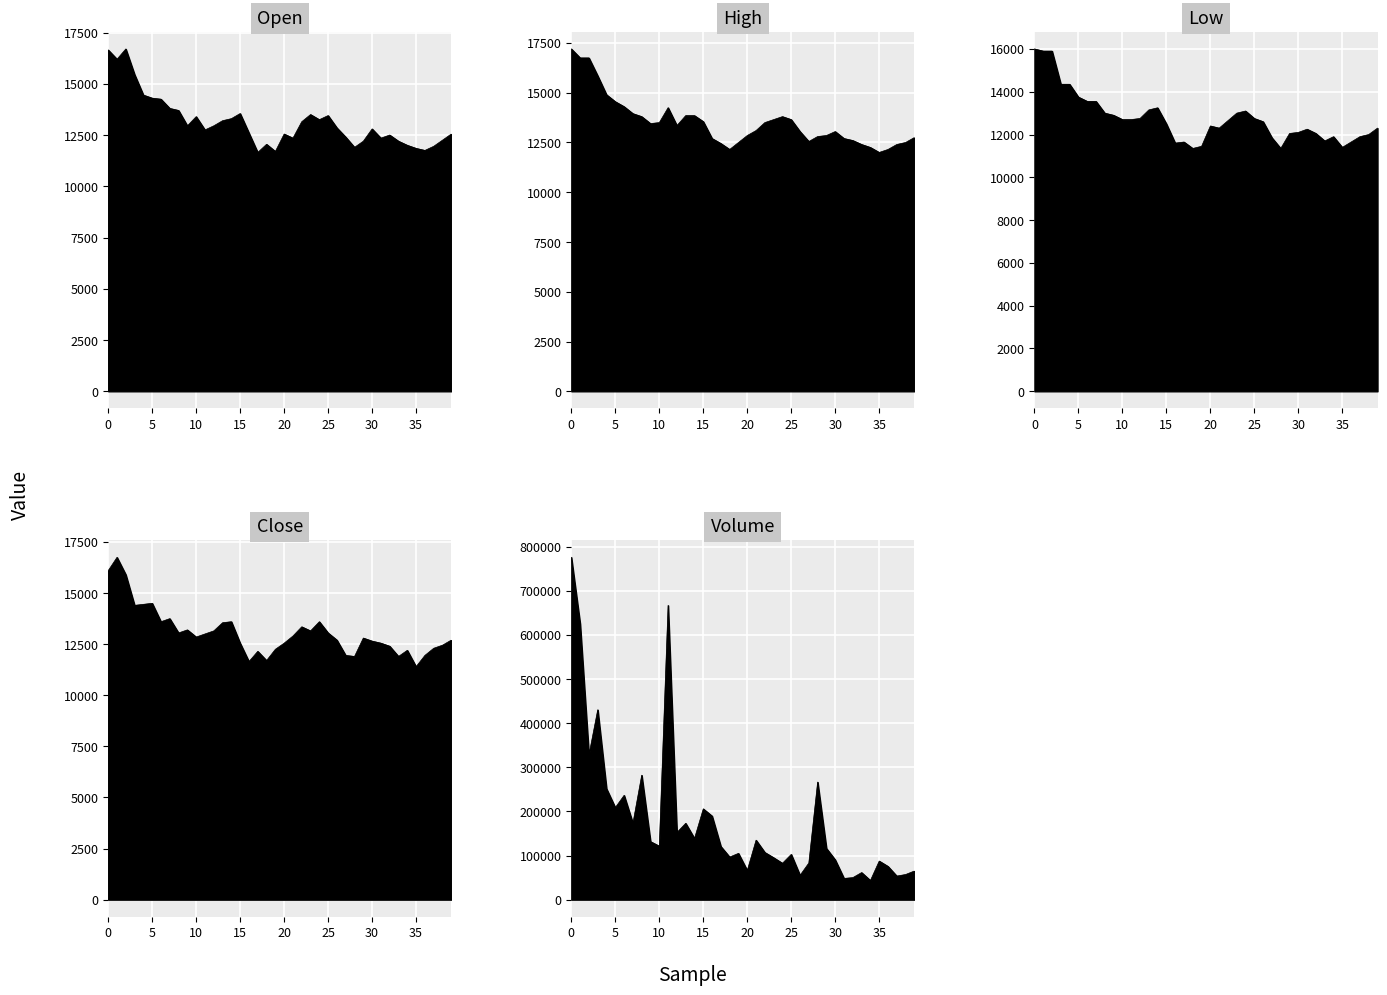

True or false: Open and Volume cross at least once.

False